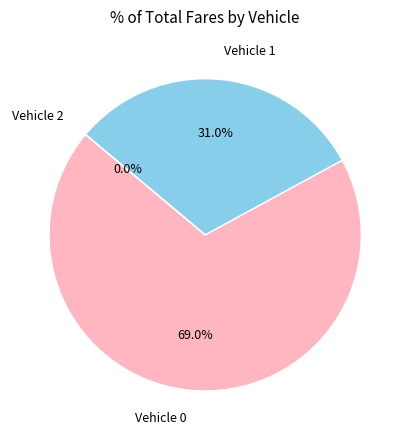

True or false: Vehicle 0 accounts for 80% of the total.

False